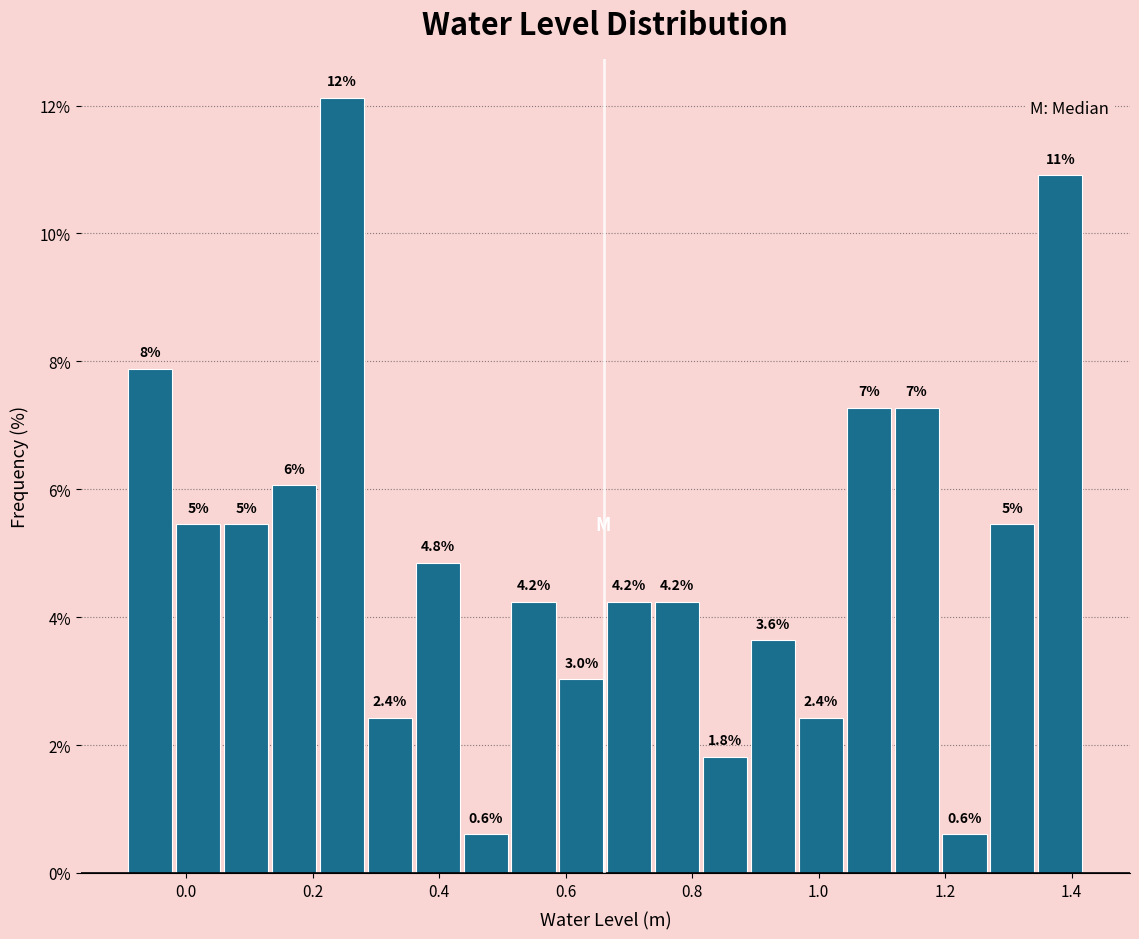

Read against the x-axis, roughly where is the centre of the tallest bar?

0.24